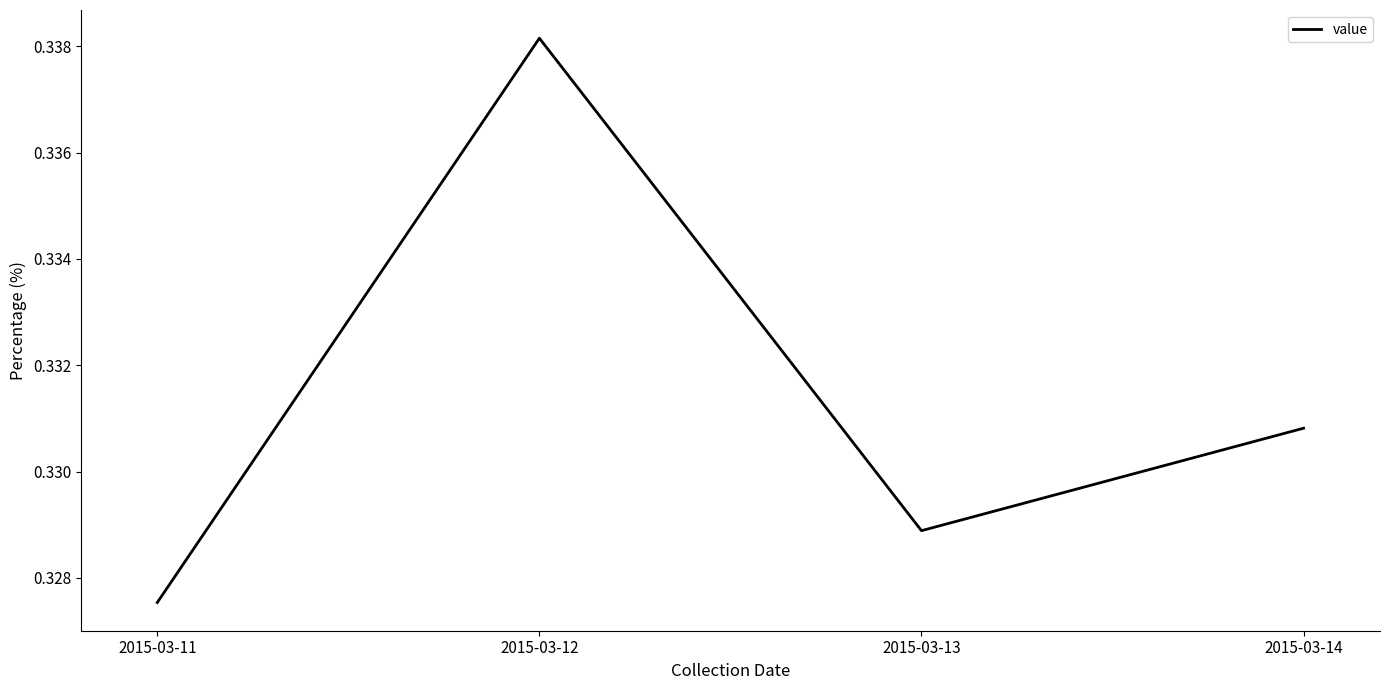

How many categories are shown in the chart?

4